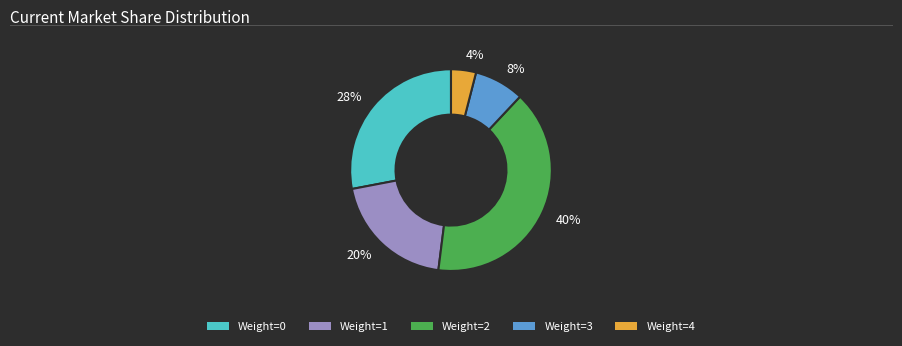

The Weight=0 slice represents 28% of the pie. True or false?

True